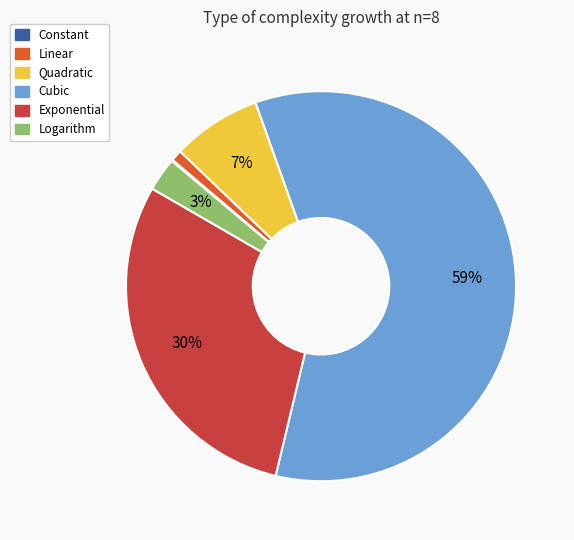

Is the sum of Linear and Quadratic greater than half?

No